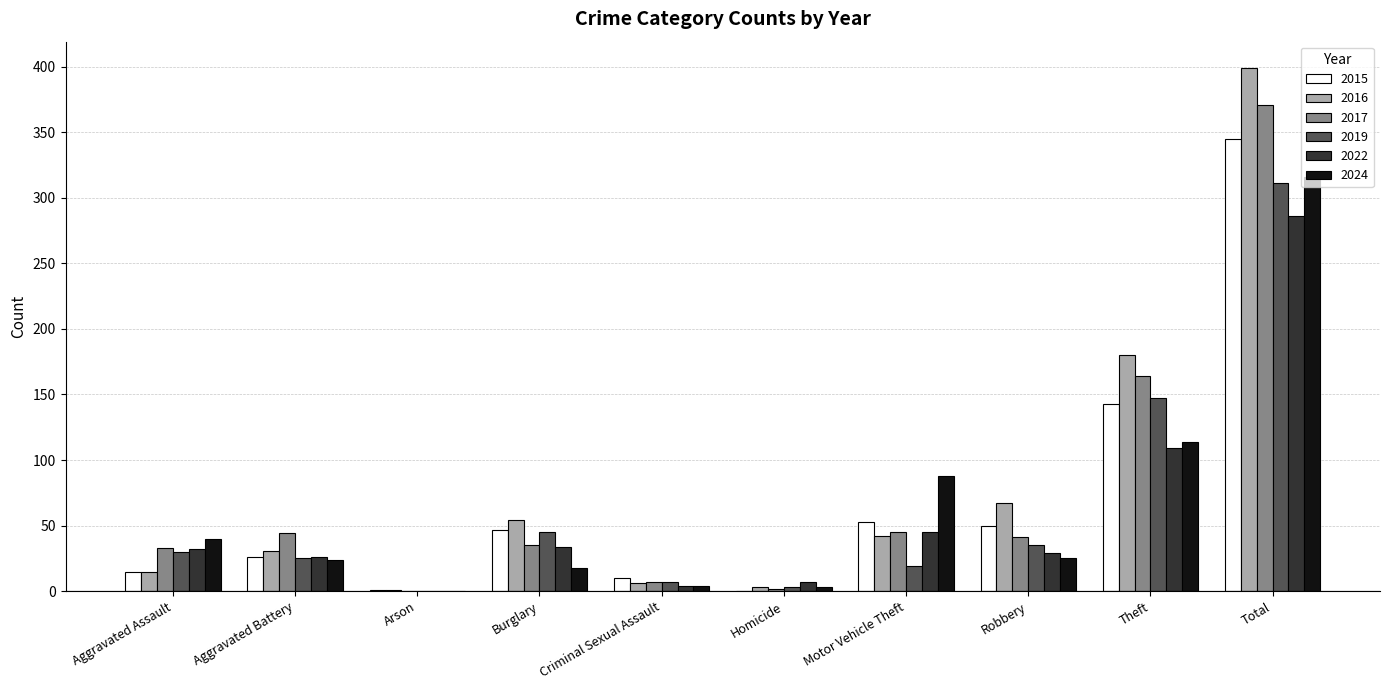

Where is 2016 nearest to the value 200?

Theft